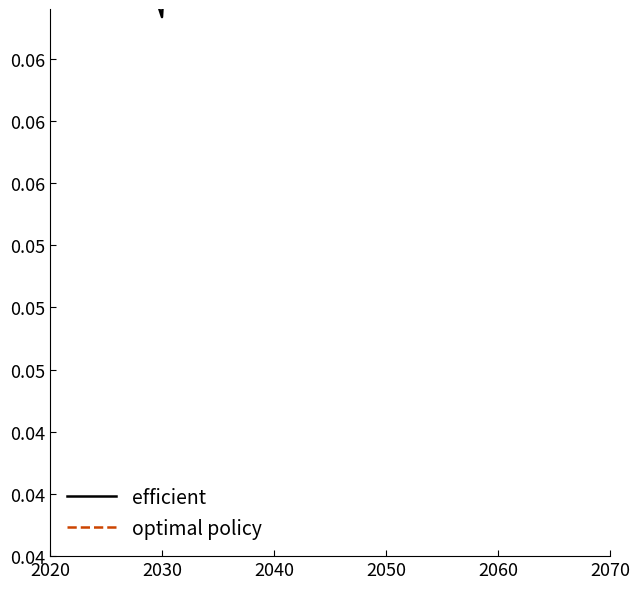

How many lines are shown in the chart?

2